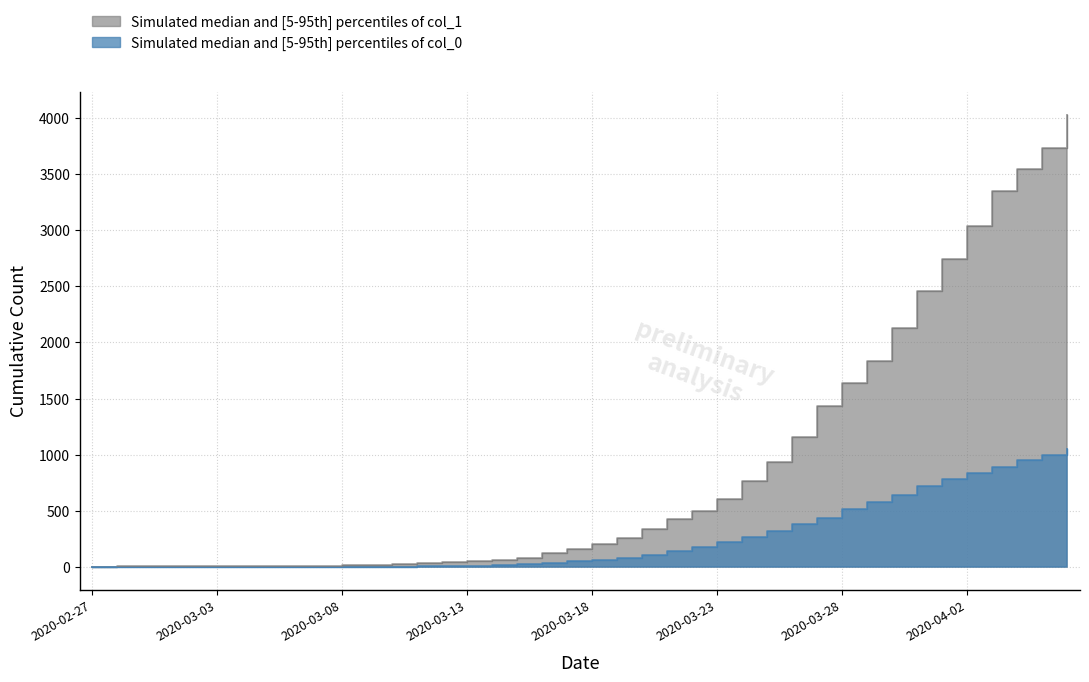

Reading left to right, extract all data points from this chart.

1: 3	4	4	4	5	6	8	9	9	10	14	20	27	33	40	50	63	77	121	159	204	258	335	424	501	607	768	938	1155	1435	1636	1838	2131	2457	2747	3035	3351	3542	3731	4028
0: 0	0	0	0	0	0	0	0	0	1	2	2	2	4	6	11	20	28	37	51	65	82	108	140	175	225	263	319	384	435	517	578	639	720	781	839	890	950	996	1054